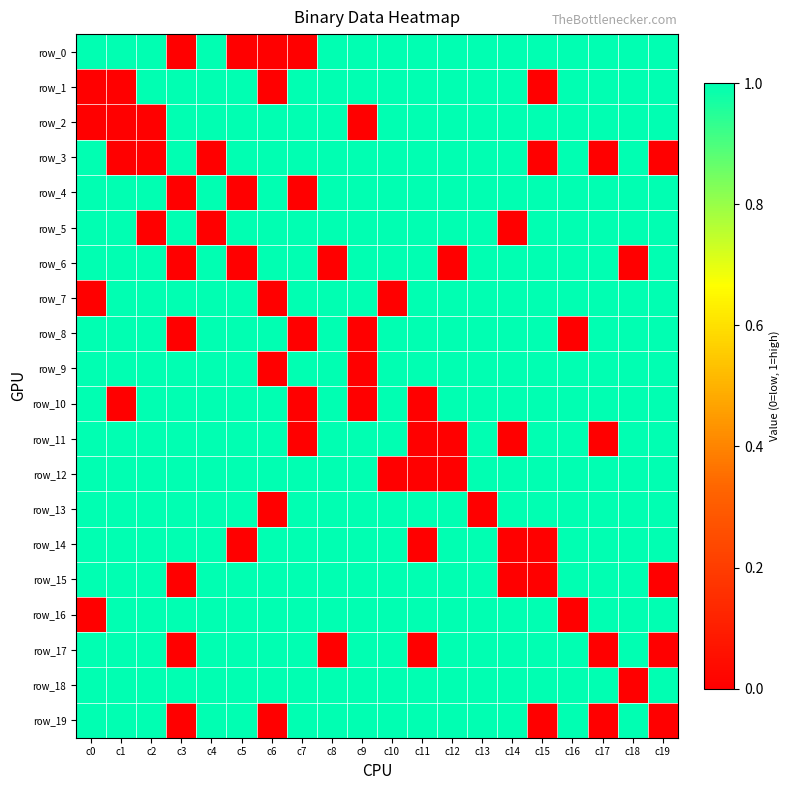

Which series has the largest range (max minus min)?

row_0